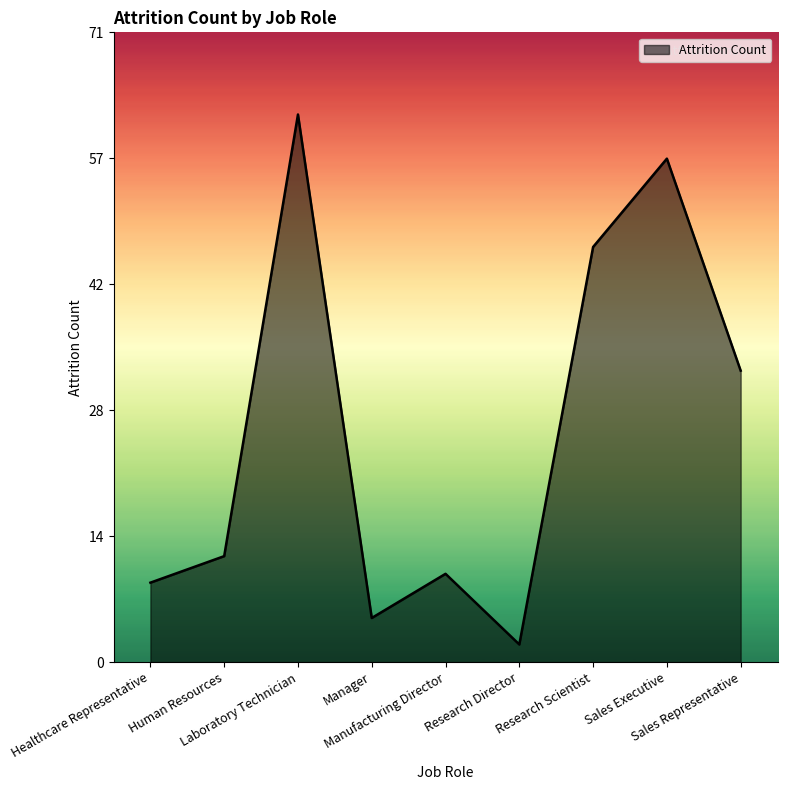

What is the difference between the maximum and minimum values?

60